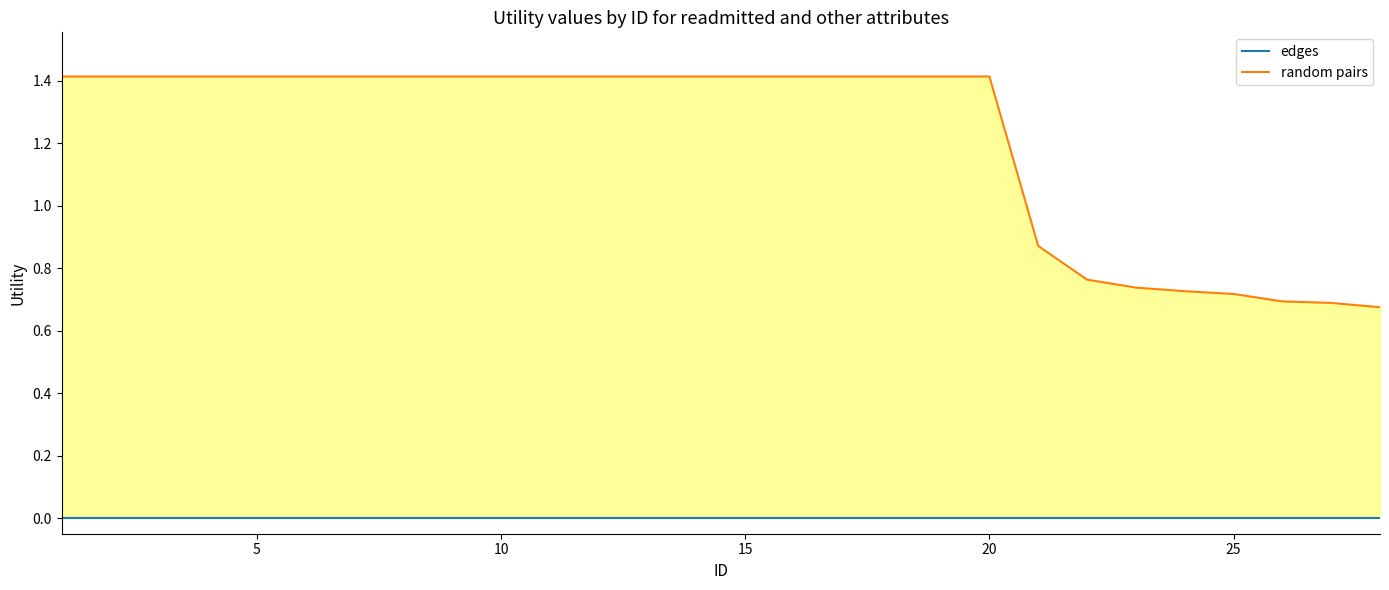

True or false: edges and random pairs intersect in this chart.

False